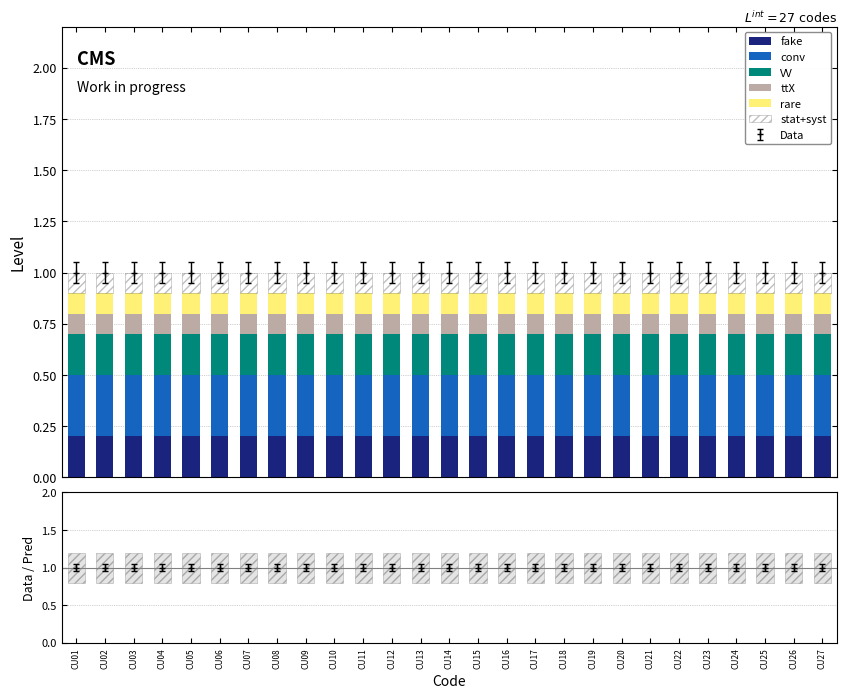

Between CU21 and CU26, which series saw the biggest shift?

fake